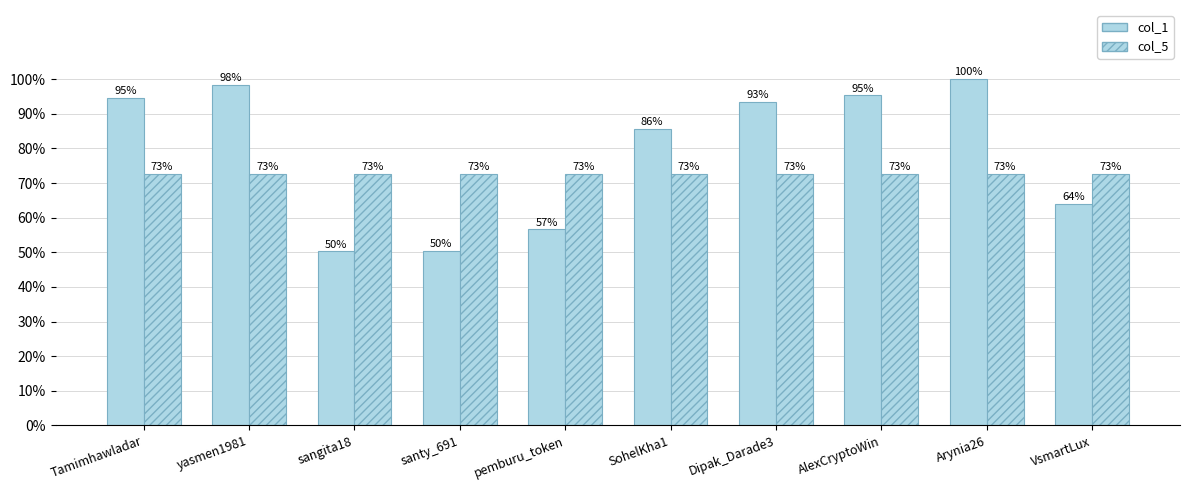

How many bars are there in each group?

2